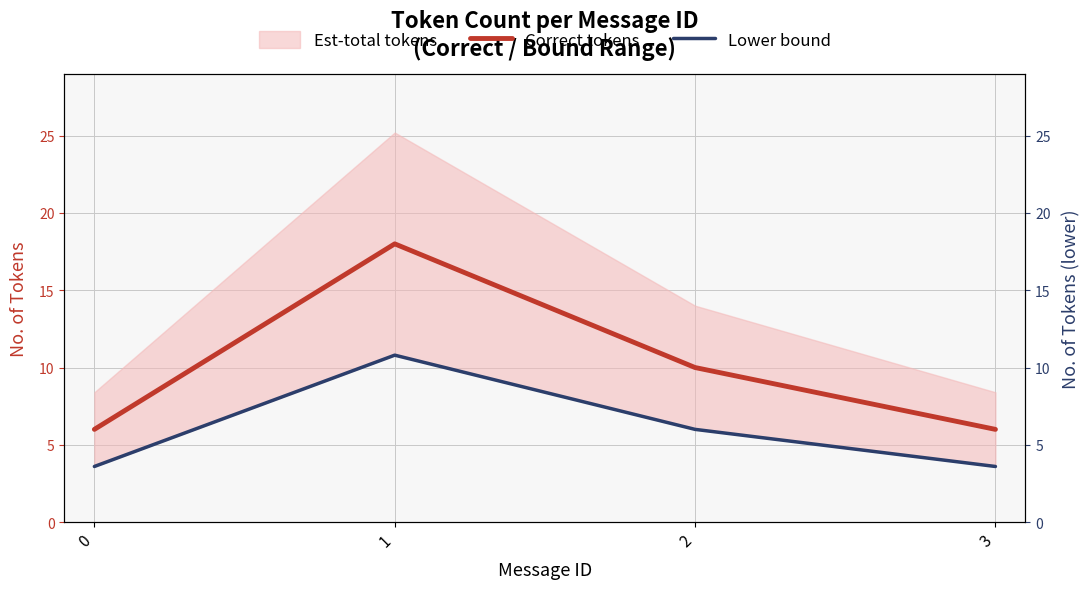

What is the approximate value of Lower bound at 0?

3.6